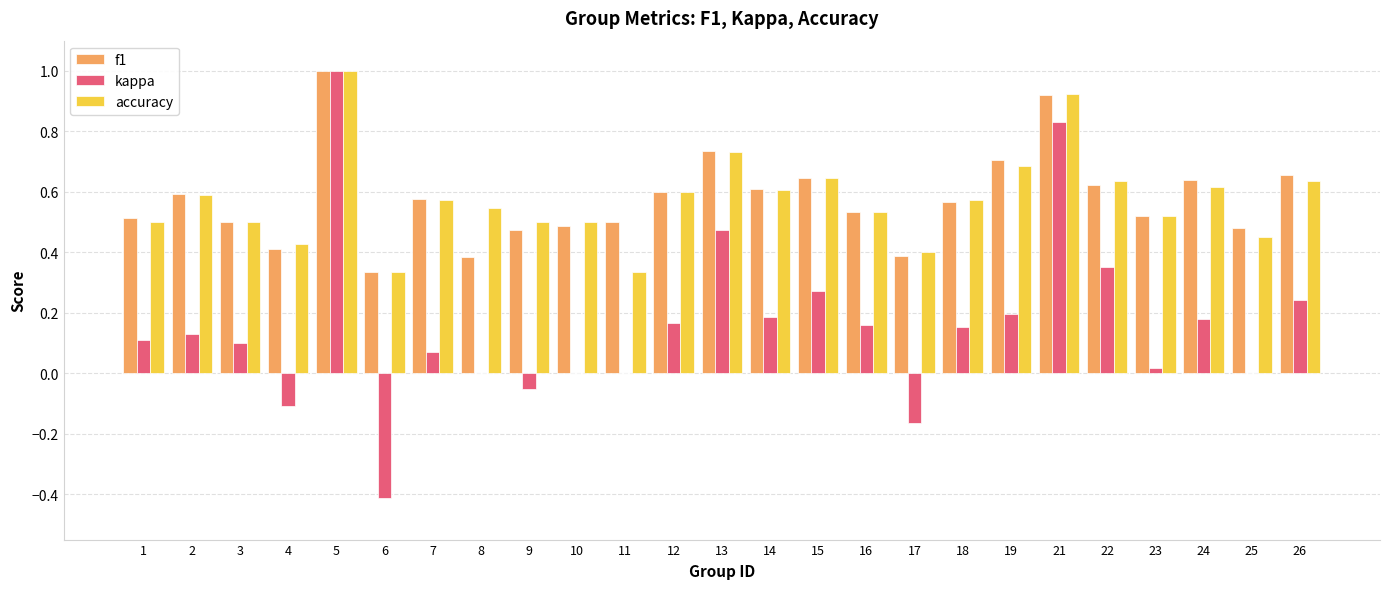

How many distinct data groups are displayed?

3